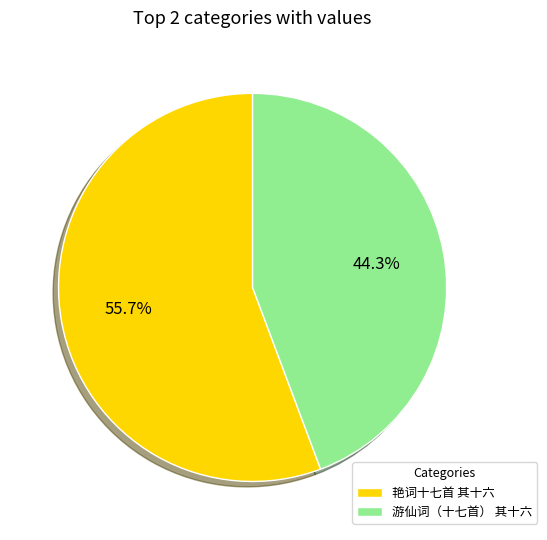

Between 游仙词（十七首） 其十六 and 艳词十七首 其十六, which is larger?

艳词十七首 其十六